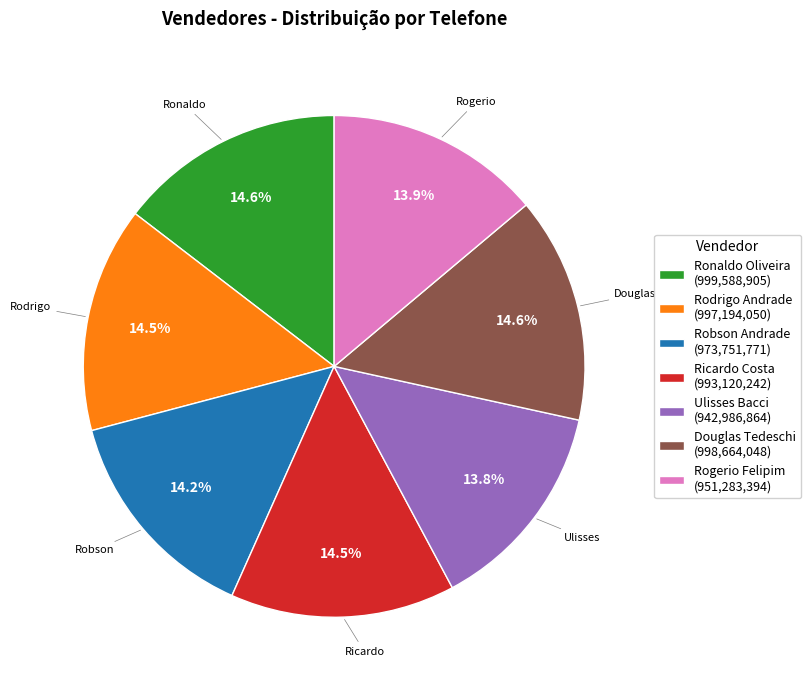

Is Ulisses Bacci the majority of the pie?

No